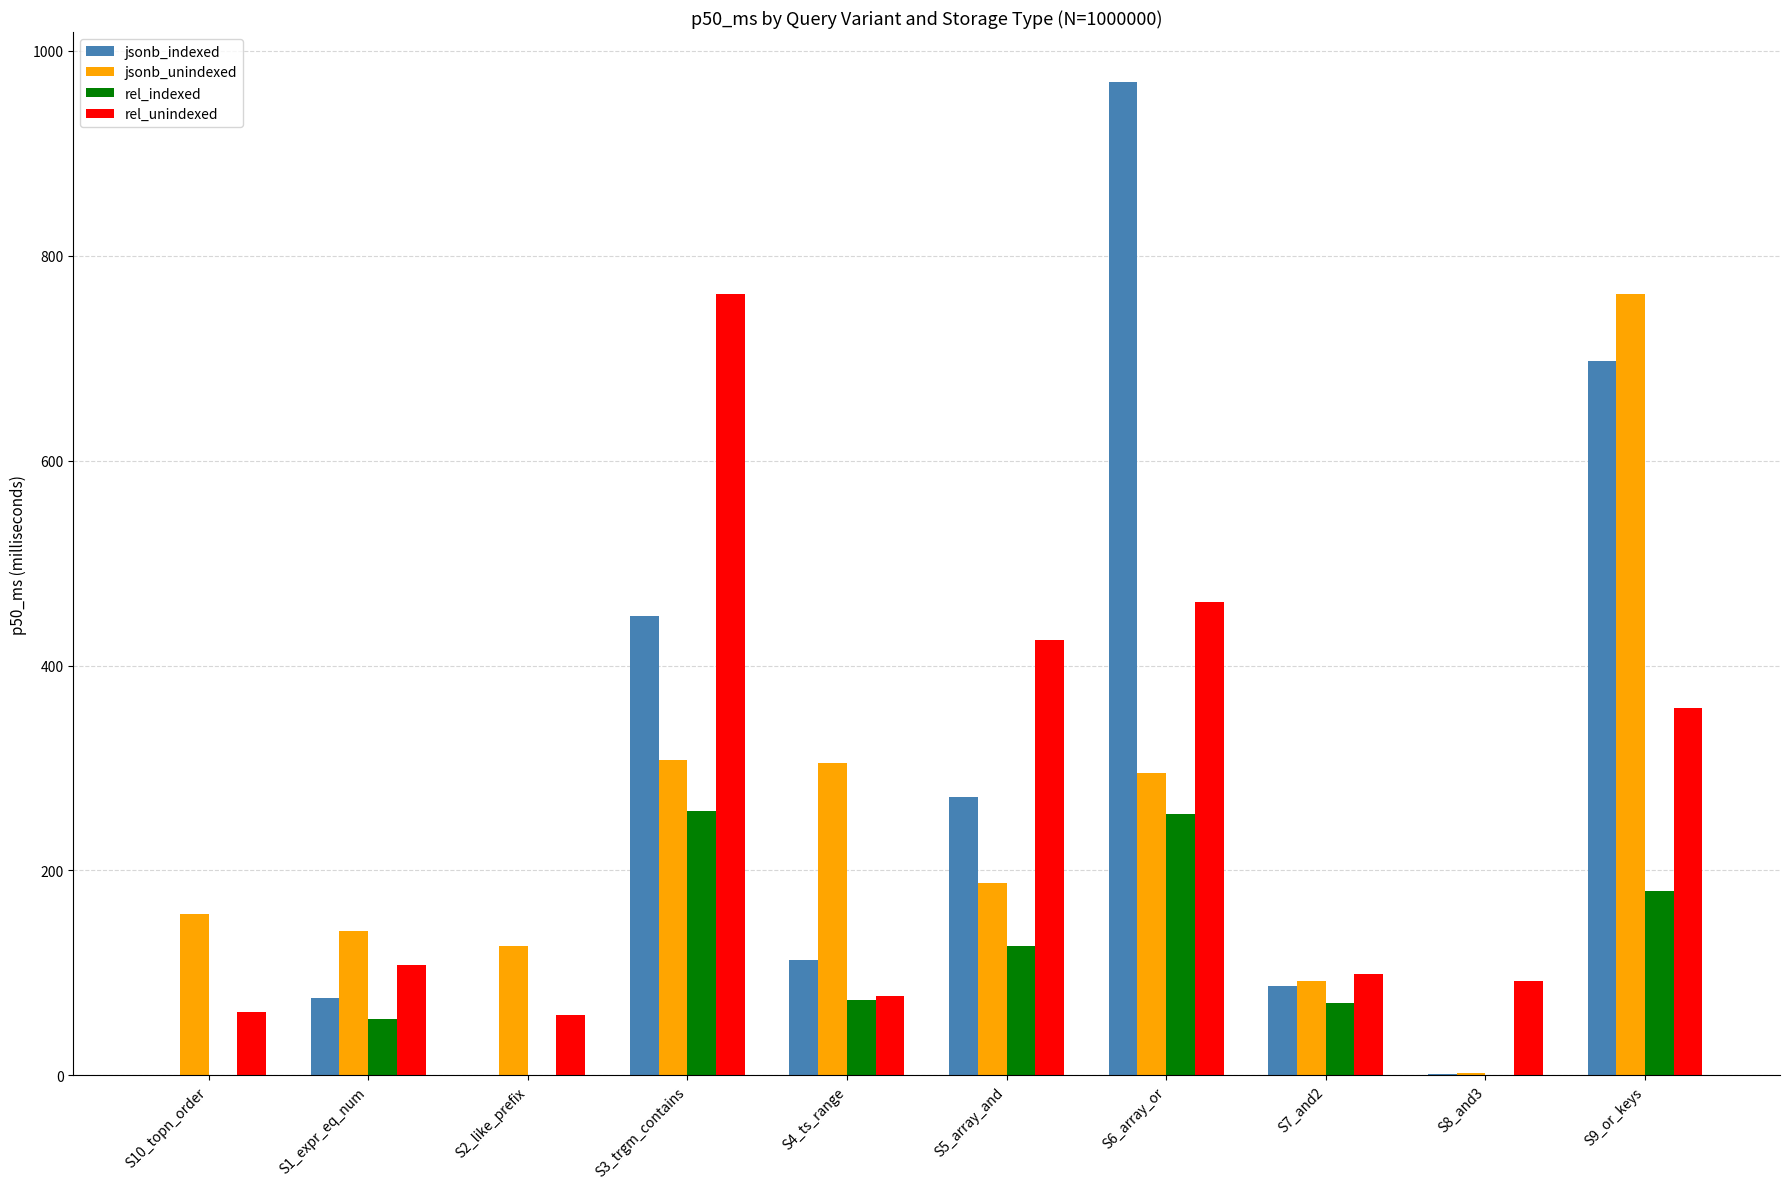

What value does the rel_unindexed series have at S6_array_or?

462.4